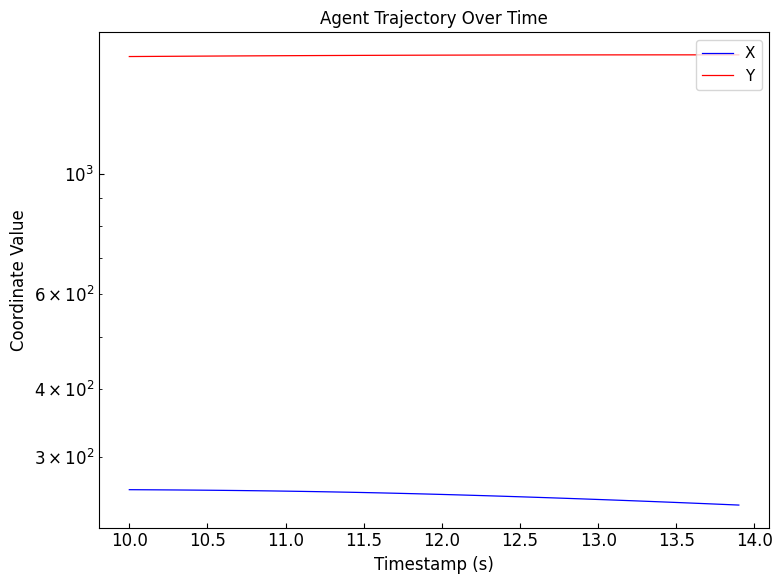

How many data points in X are above 256?

20